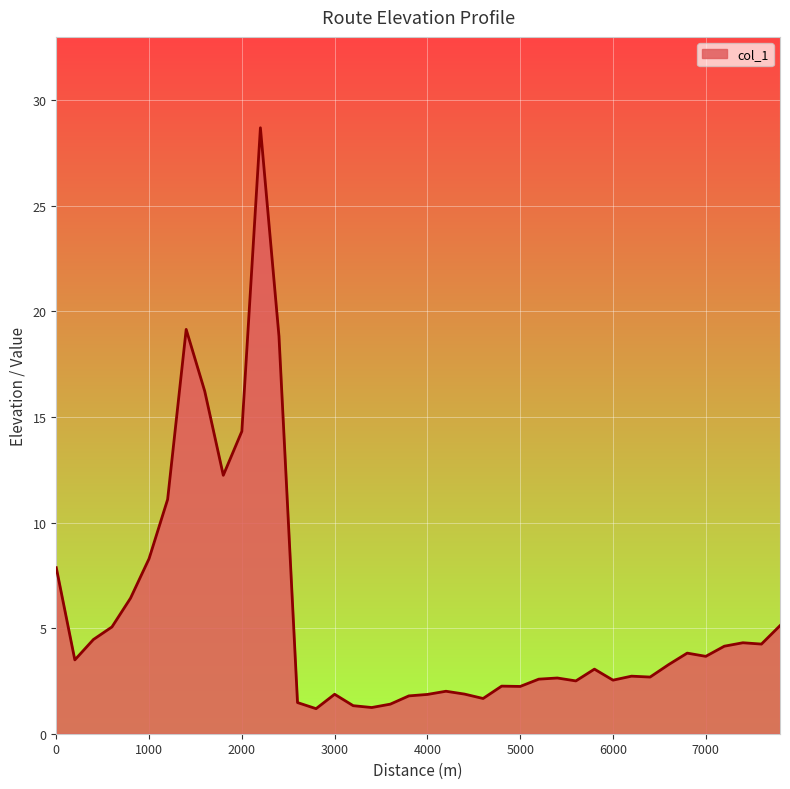

What is the smallest value displayed?

1.2